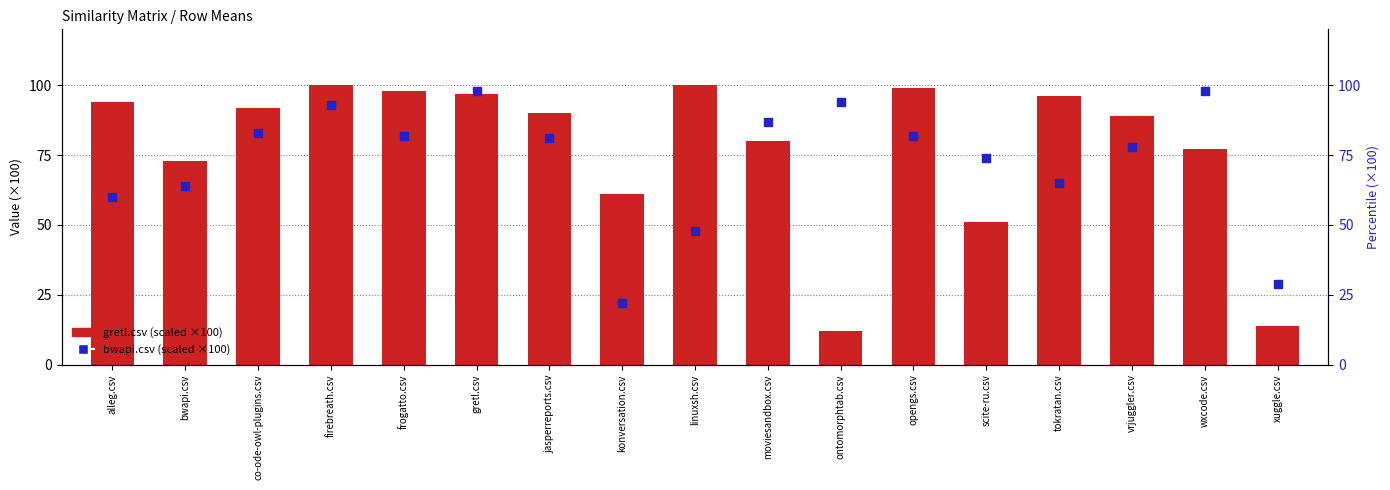

Is the value of gretl.csv (scaled) at moviesandbox.csv greater than the value of bwapi.csv (scaled) at tokratan.csv?

Yes